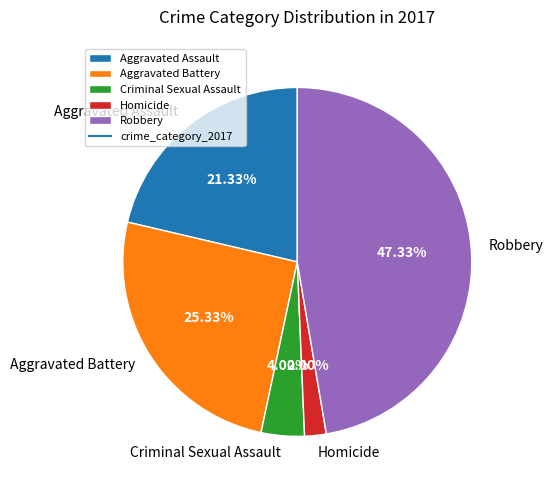

Which slice is the largest?

Robbery